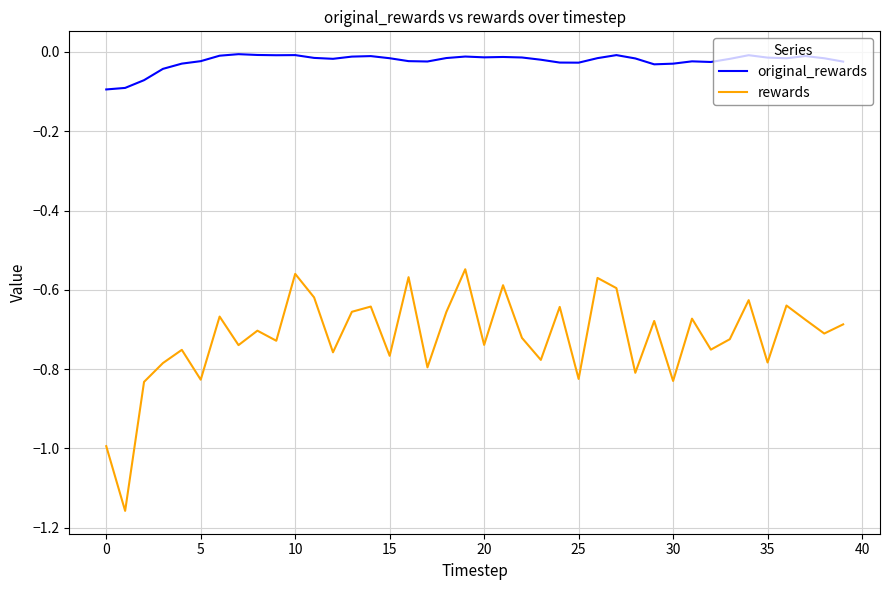

List the series in order of their overall mean, lowest first.

rewards, original_rewards